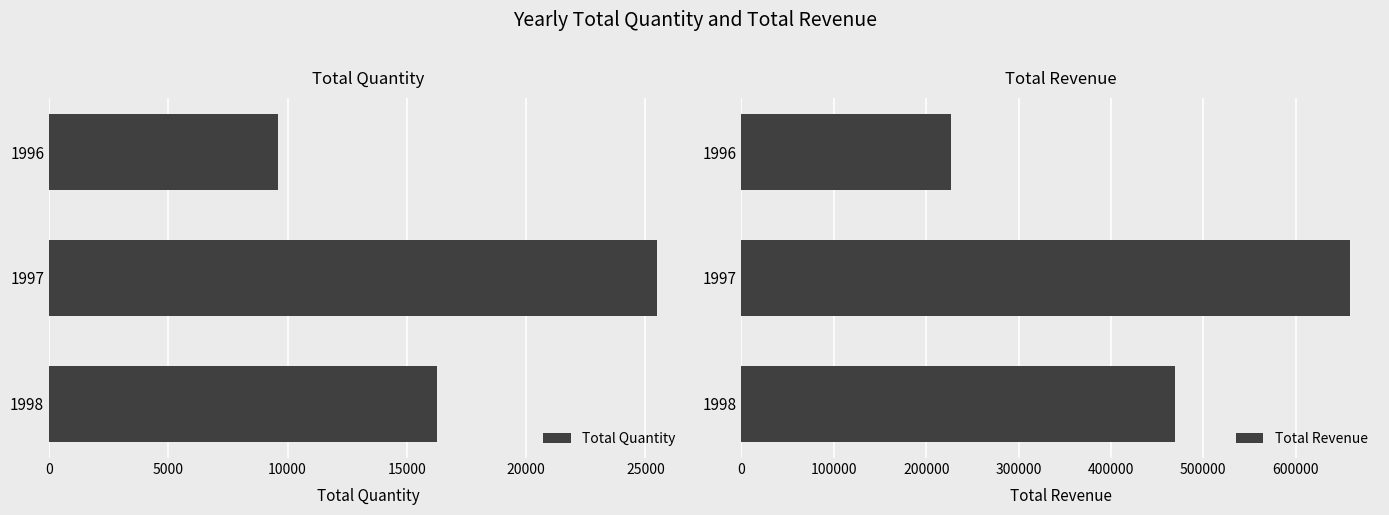

At which label is Total Quantity closest to 17535?

1998